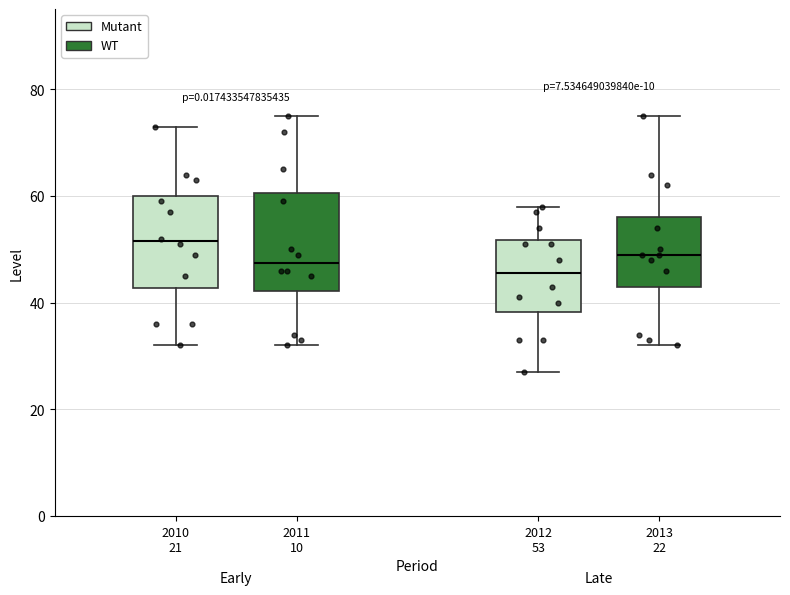

Where is the upper edge of the box for 2011 10 on the y-axis? The values are not printed on the chart, so give them approximately, as read against the axis.

60